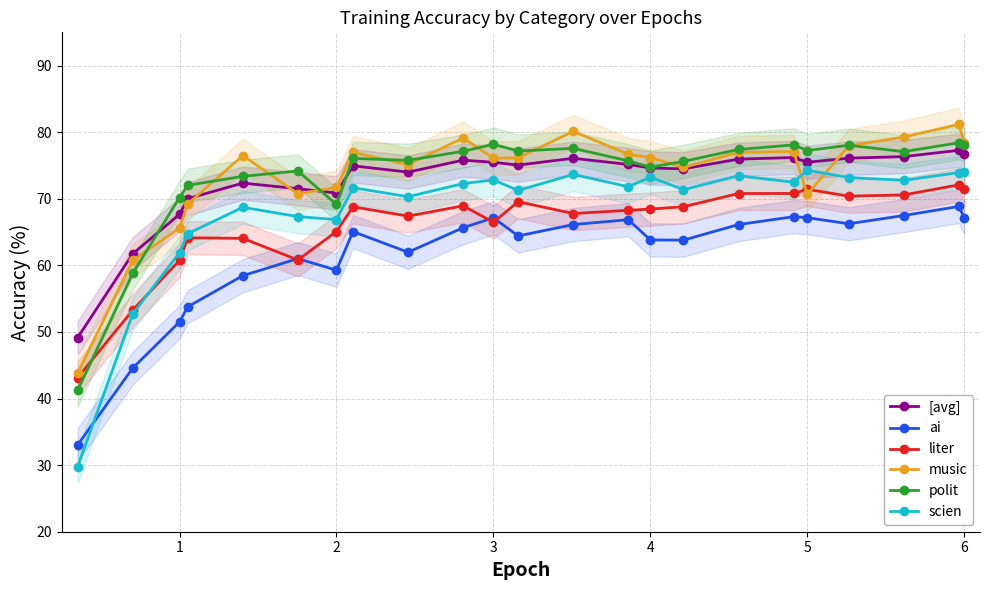

What is the difference between the music values at 3 and 6?

2.3